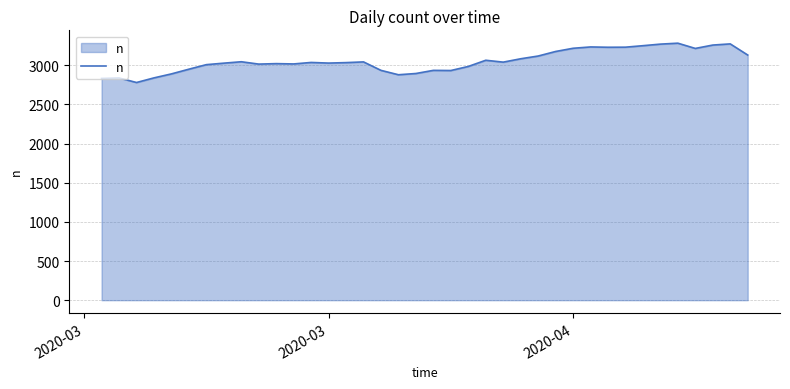

What is the difference between the maximum and minimum values?

502